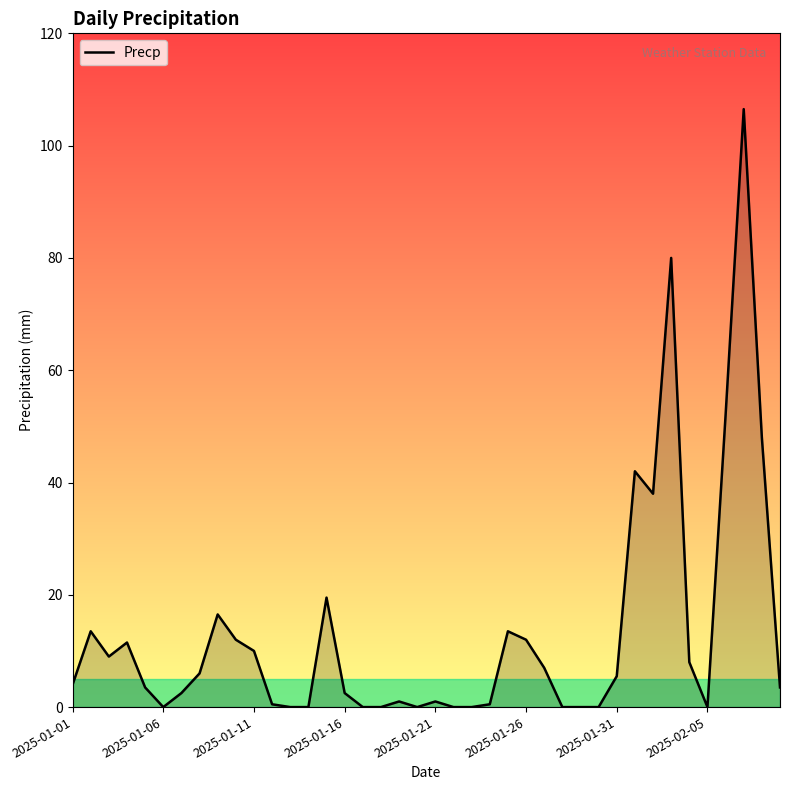

How many distinct data groups are displayed?

1